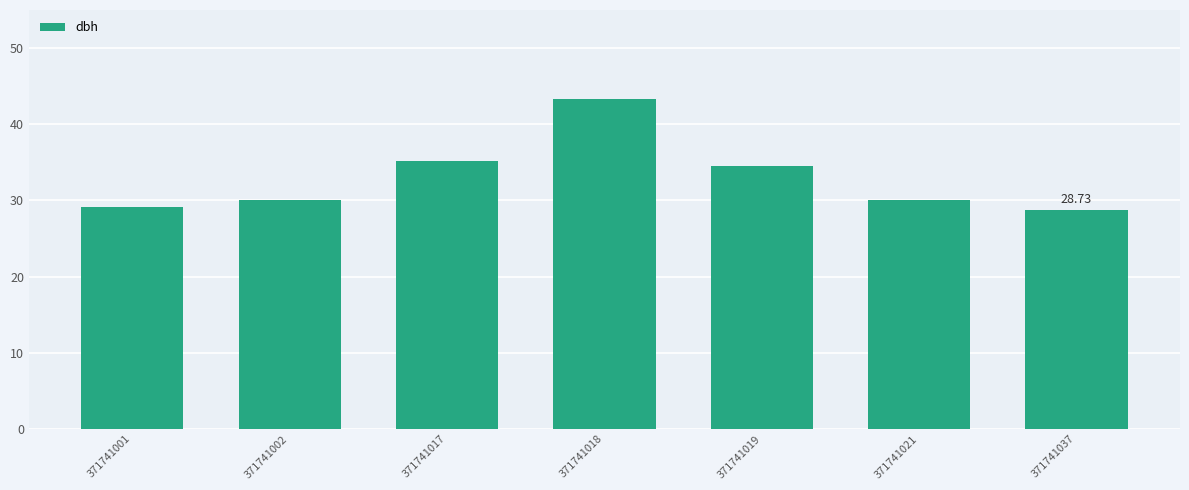

What is the difference between the values at 371741021 and 371741019?

4.4